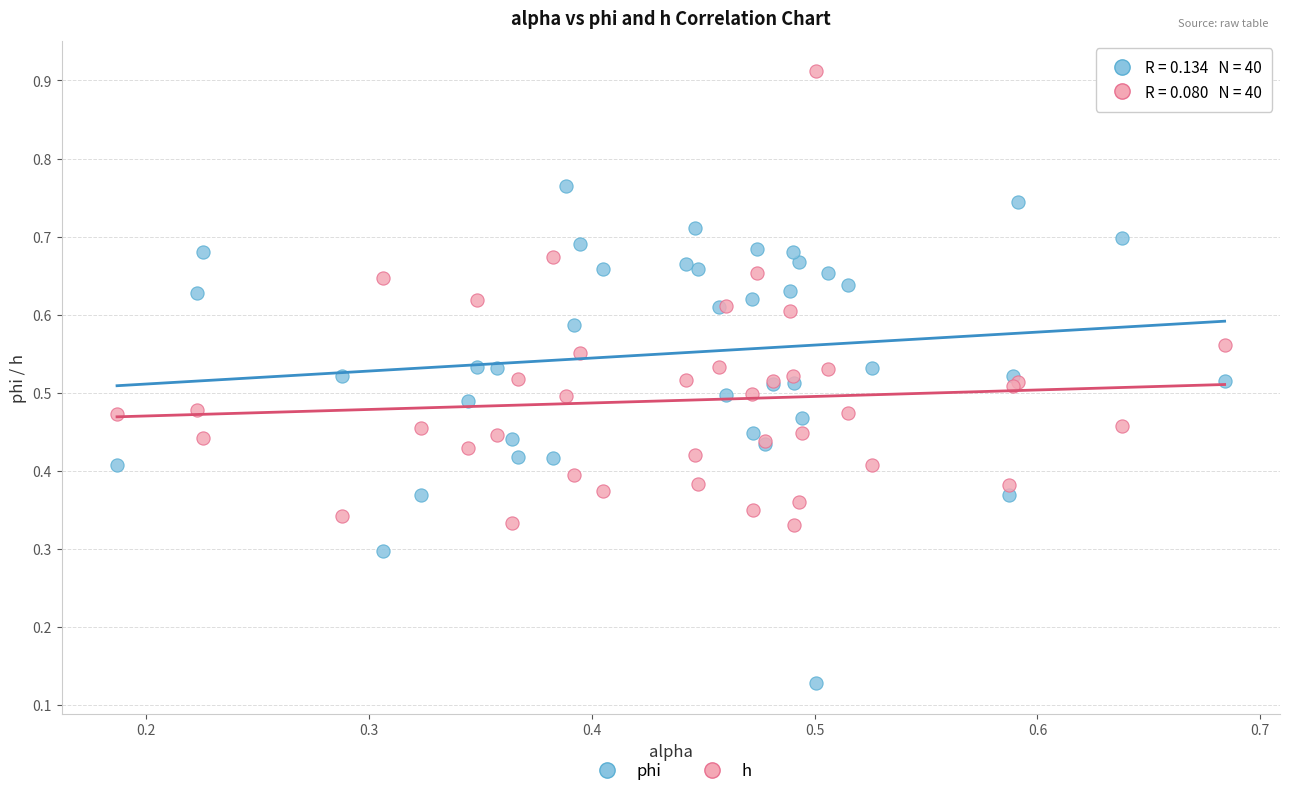

Which series has the widest spread of Y values?

phi